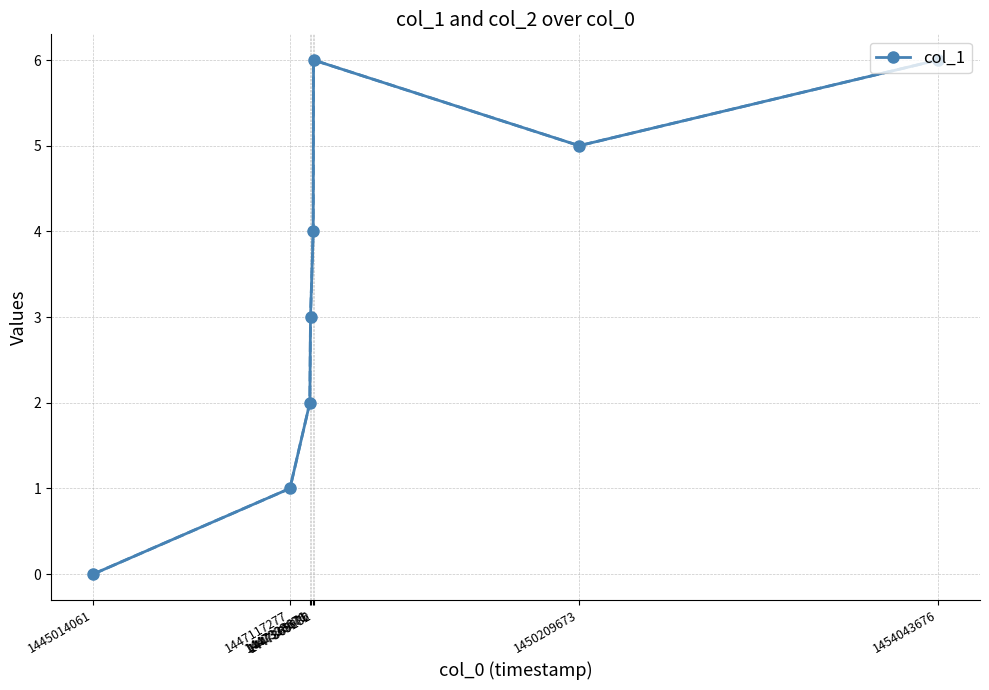

How many lines are shown in the chart?

1